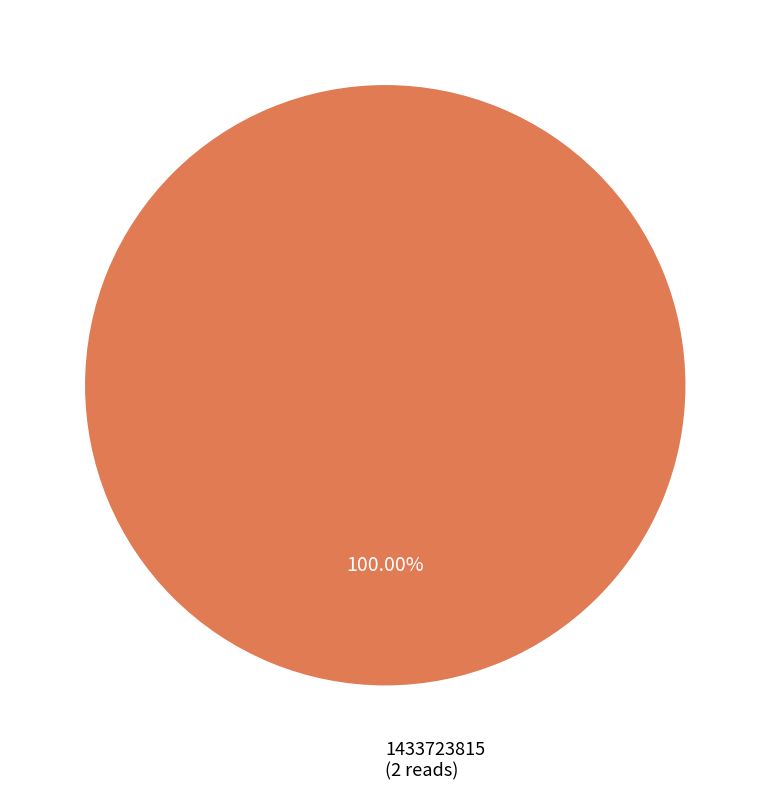

Which slice is the largest?

1433723815